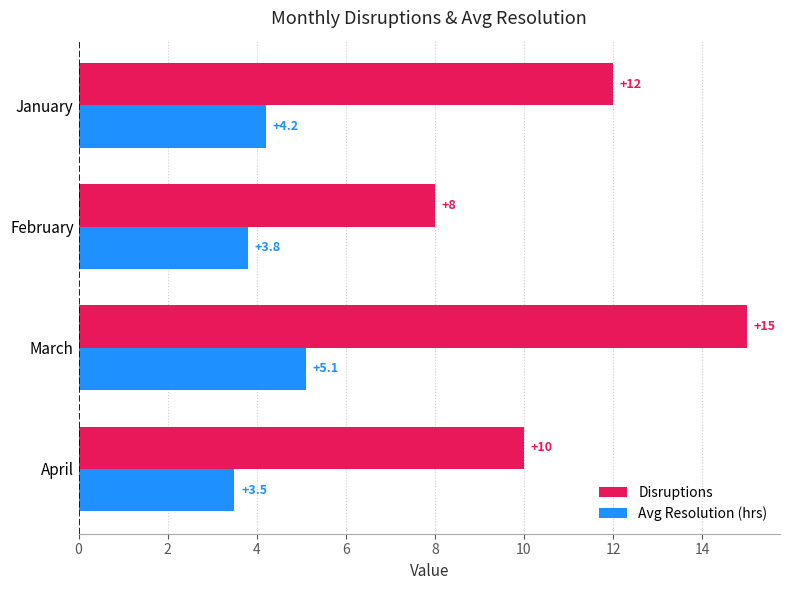

Read the Avg Resolution (hrs) value at January.

4.2